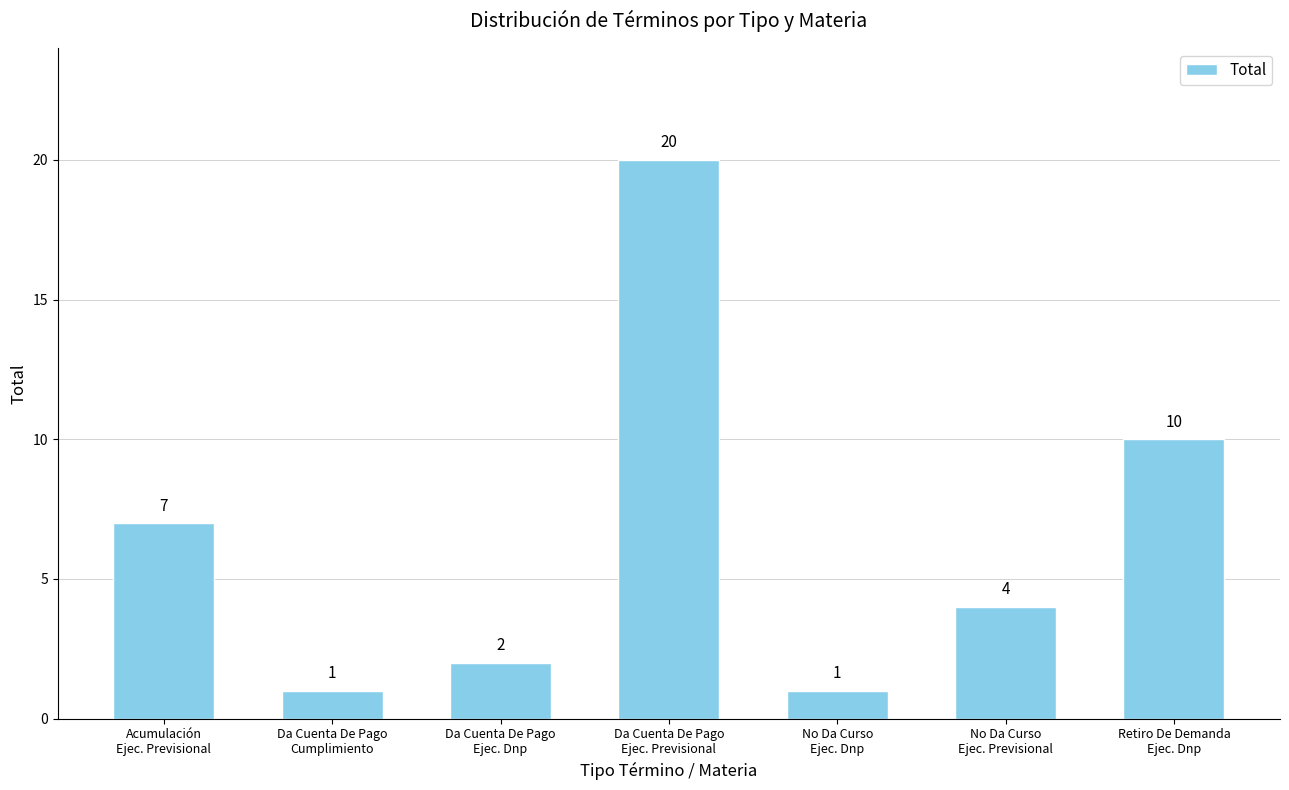

At which label is the value closest to 10?

Retiro De Demanda
Ejec. Dnp